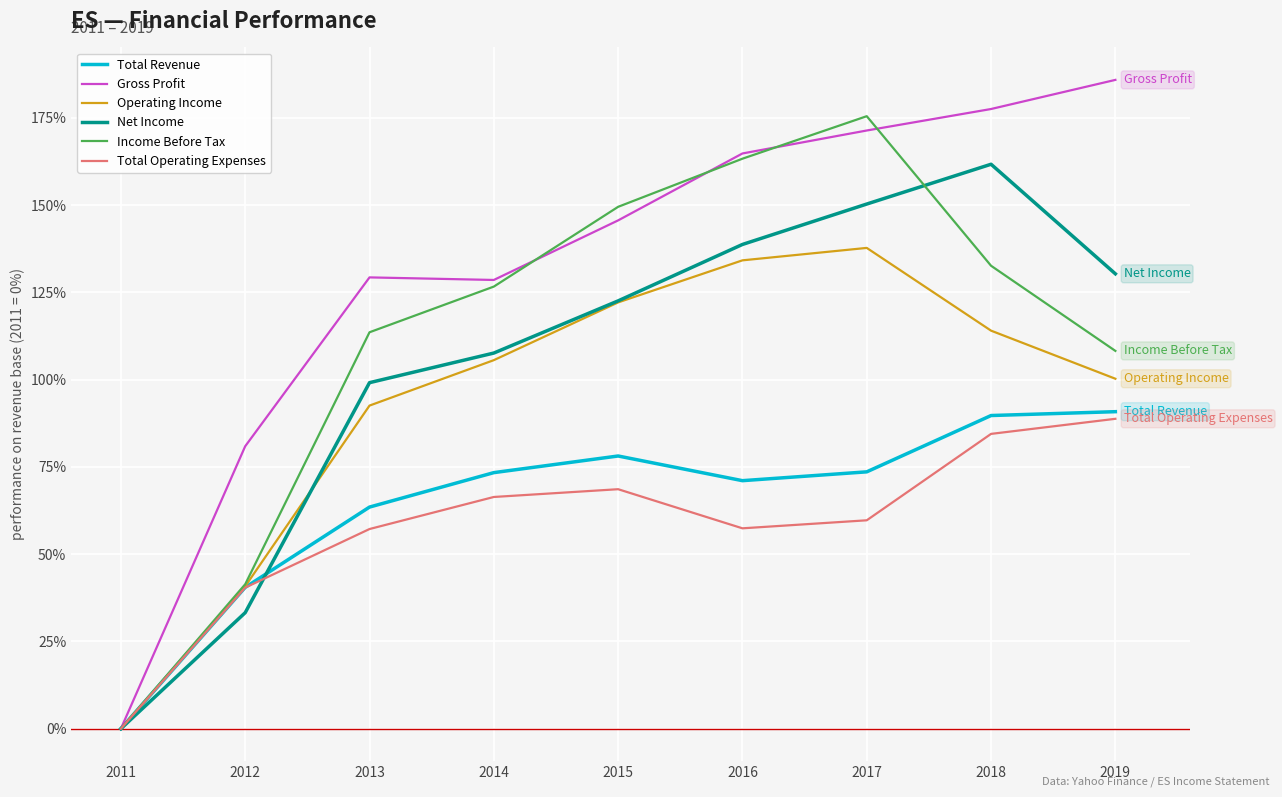

What value does the Gross Profit series have at 2015?

145.6